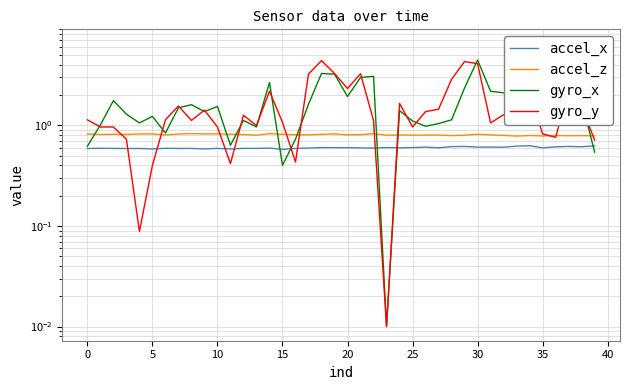

What is the label of the 37th point from the left?

36